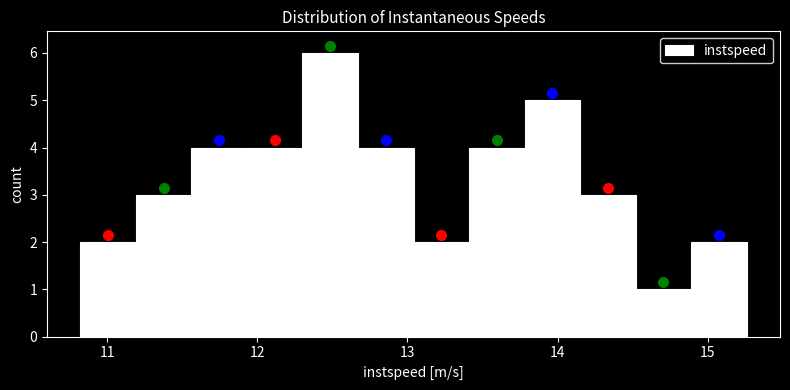

Around what value on the x-axis is the tallest bar? Give the approximate position of its centre, as read against the axis.

12.5